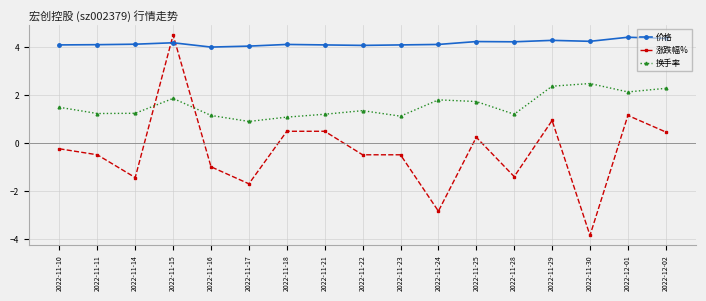

What is the difference between the maximum and minimum values in the 换手率 series?

1.6